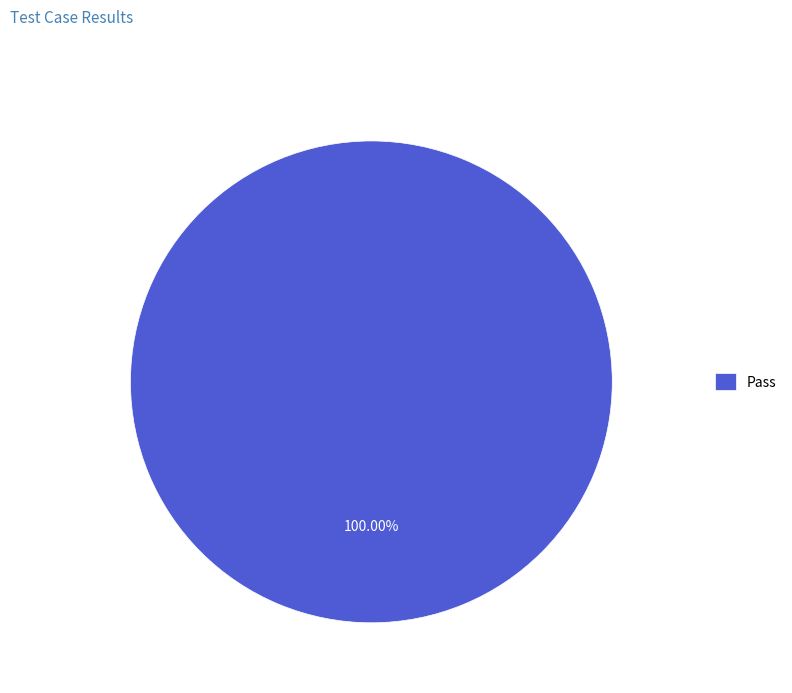

Rank the categories by value from lowest to highest.

Pass